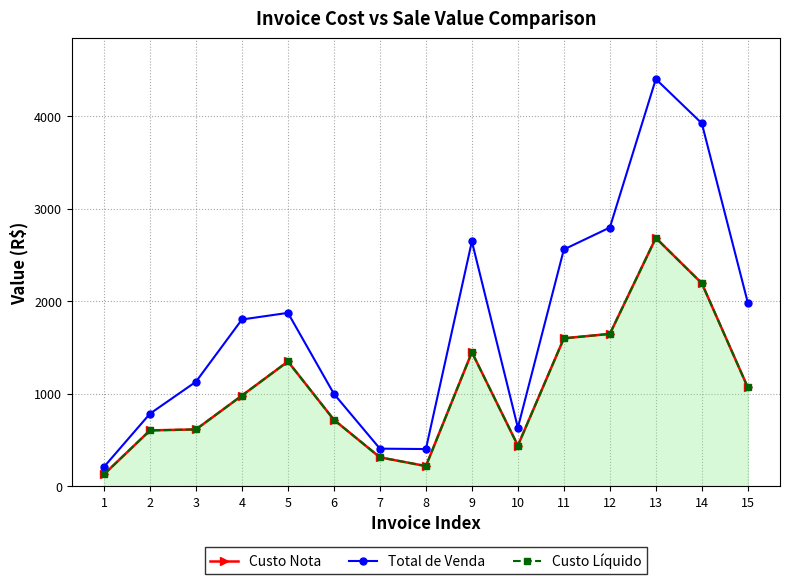

How many interior local peaks does the Custo Nota series have?

3